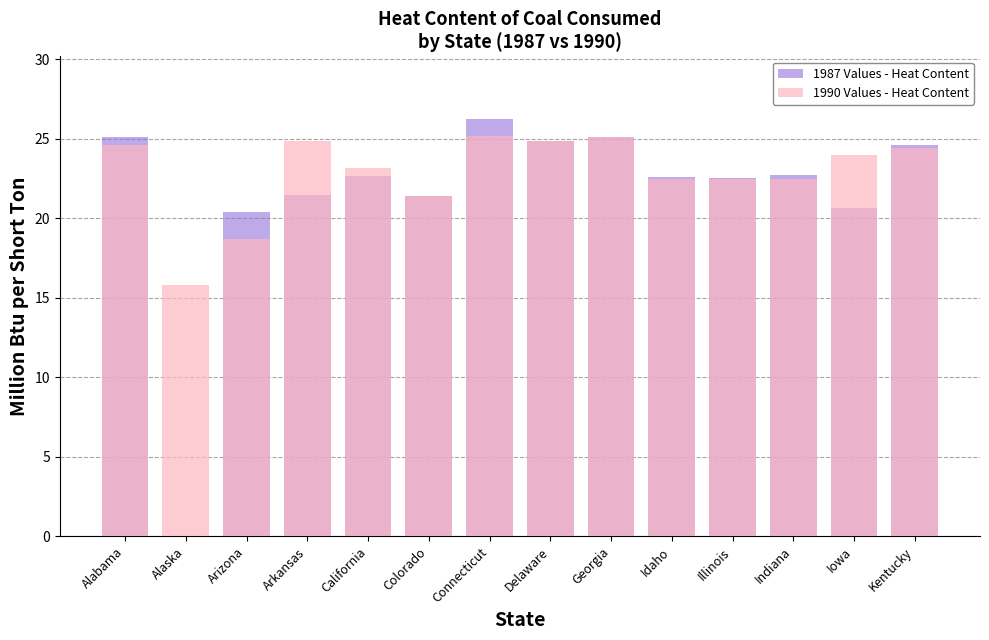

What is the label of the 3rd bar from the left?

Arizona